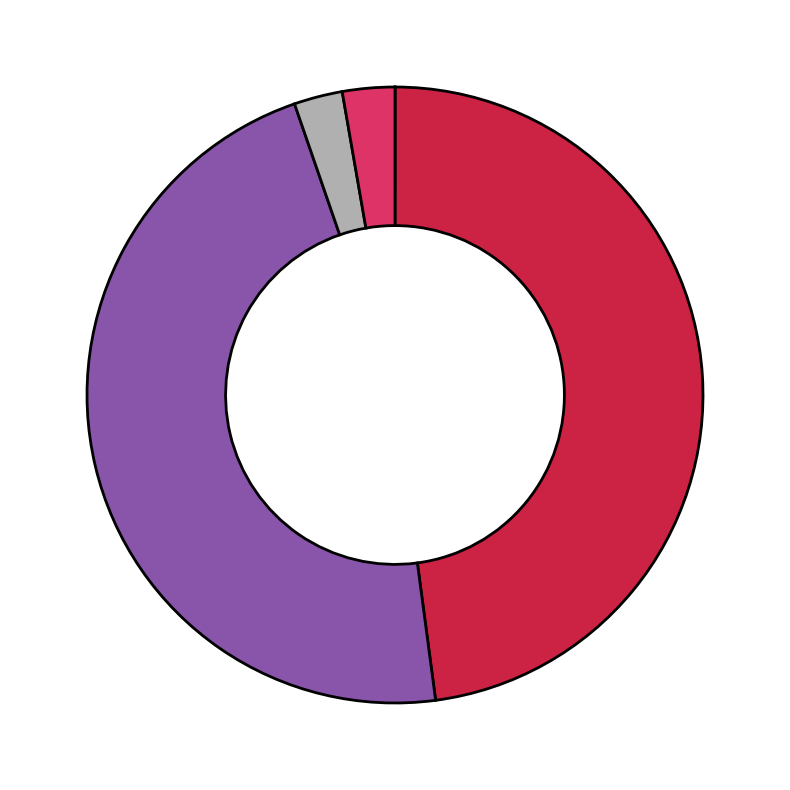

Does any single category account for the majority?

No